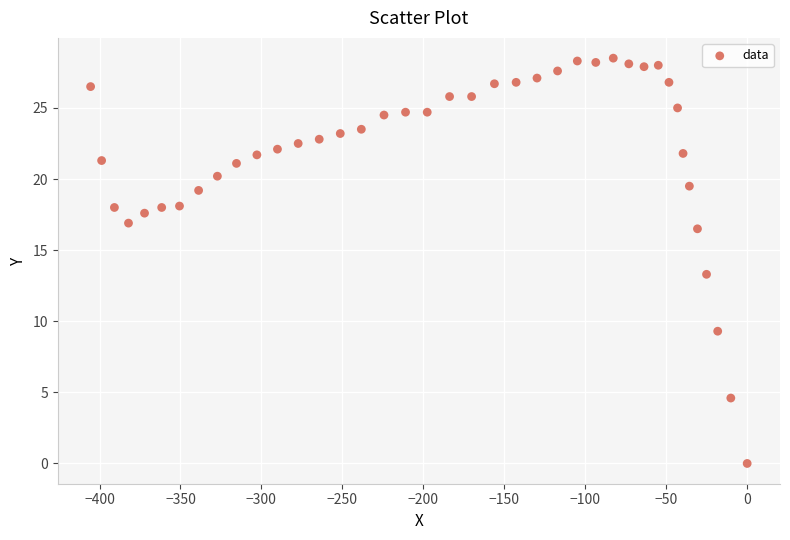

What is the range of X values (max minus min)?

405.5